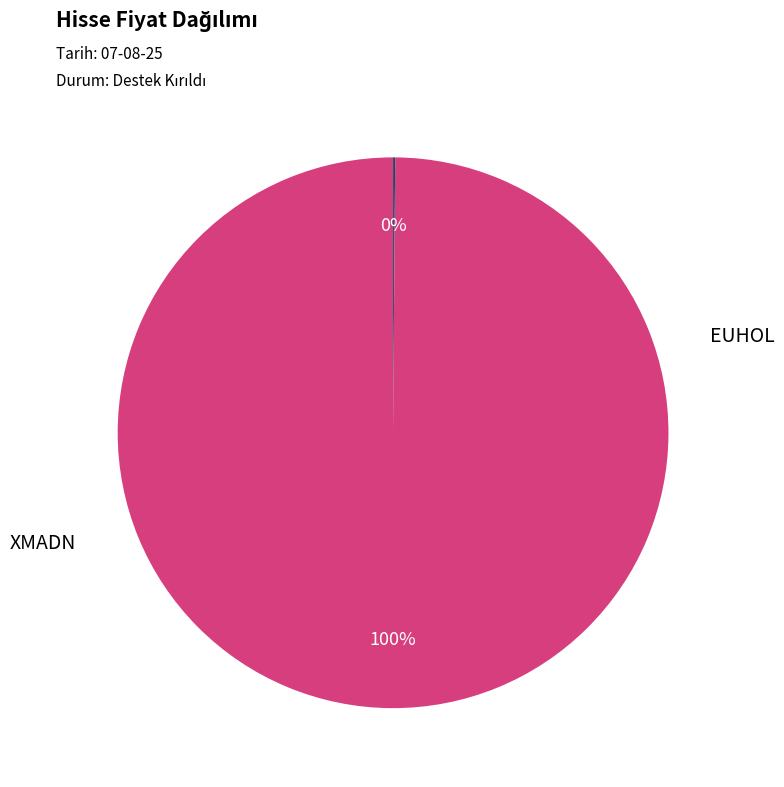

Rank the categories by value from highest to lowest.

XMADN, EUHOL